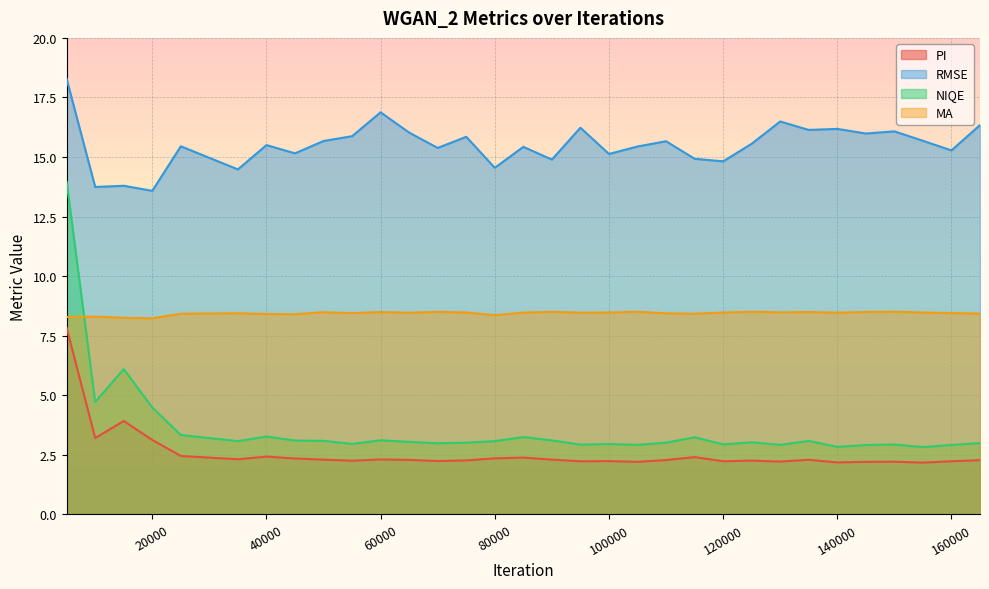

At which label does RMSE reach its peak?

5000